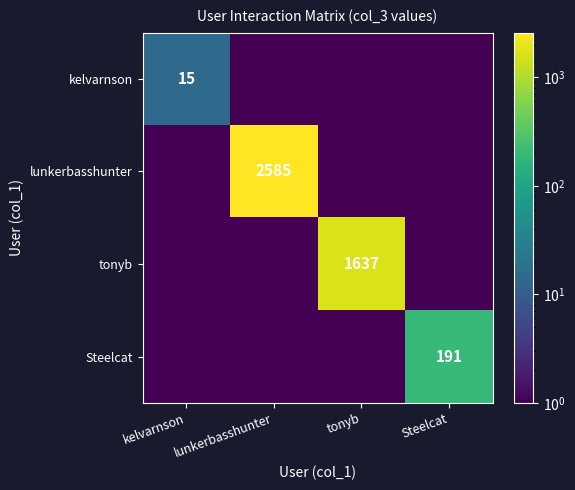

What is the spread (max minus min) of values at tonyb?

1636.9